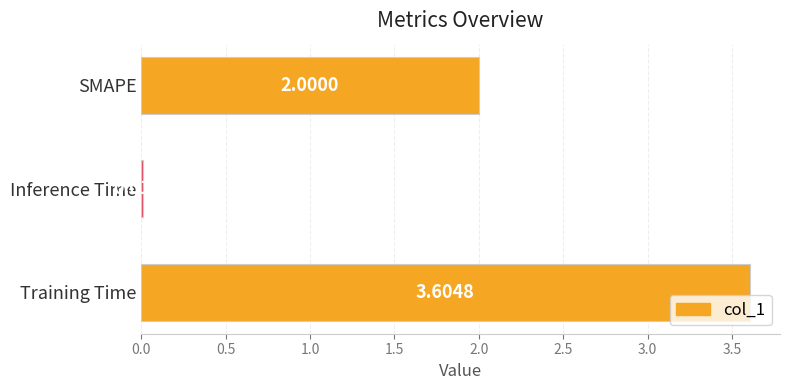

How many series are shown in this chart?

1